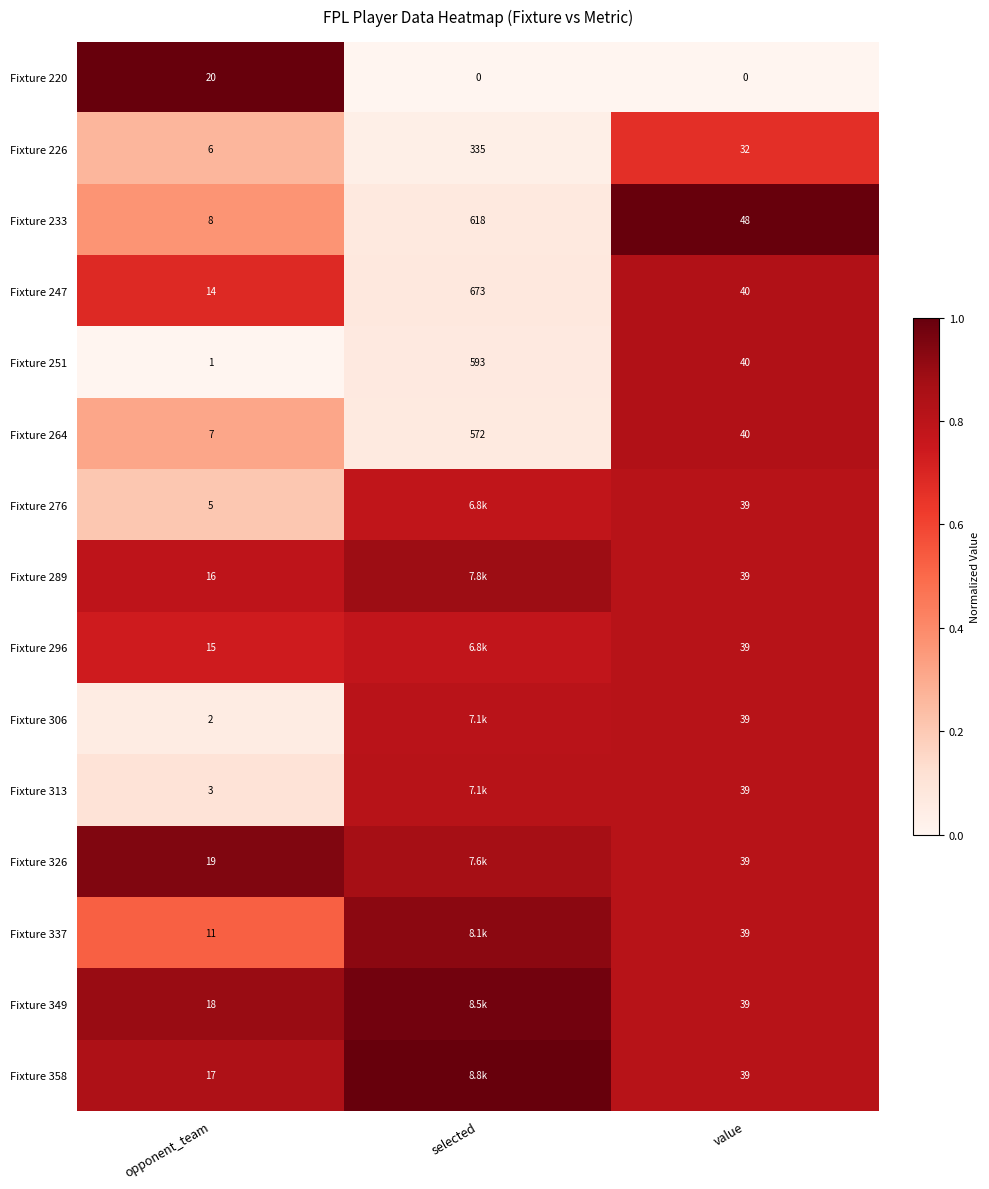

Is the value of Fixture 233 at selected greater than the value of Fixture 326 at opponent_team?

Yes